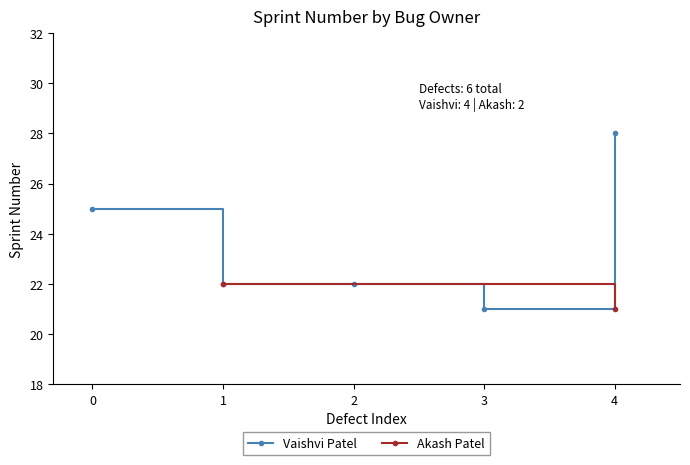

What is the value of the Vaishvi Patel point at the 4th from the left?

21